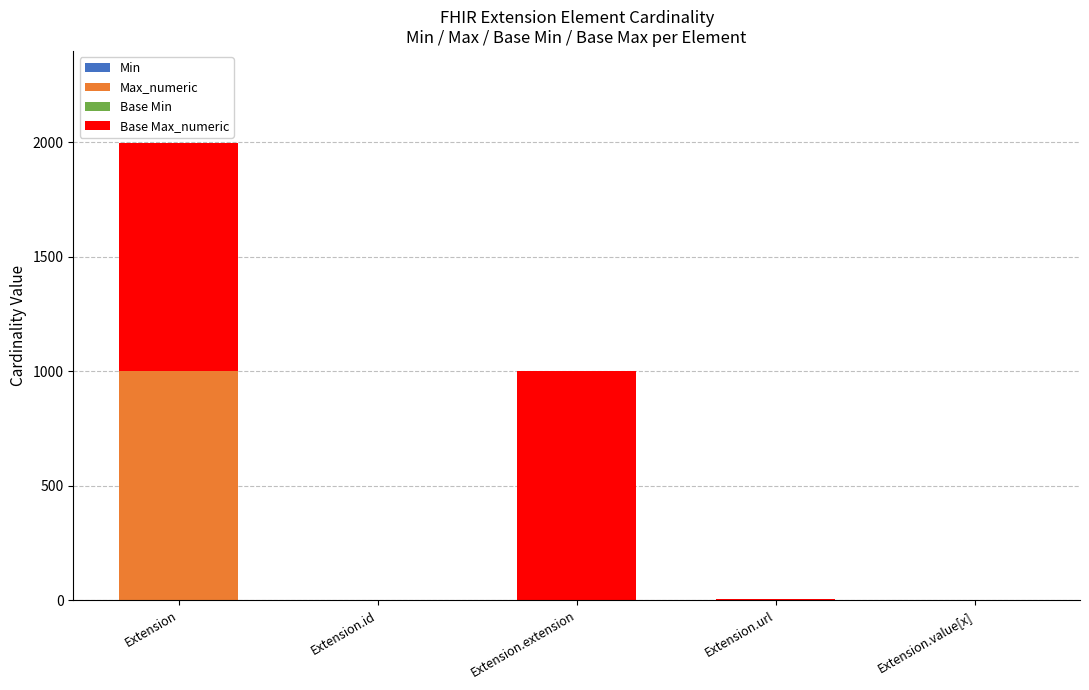

What is the total value across all series at Extension.extension?

999